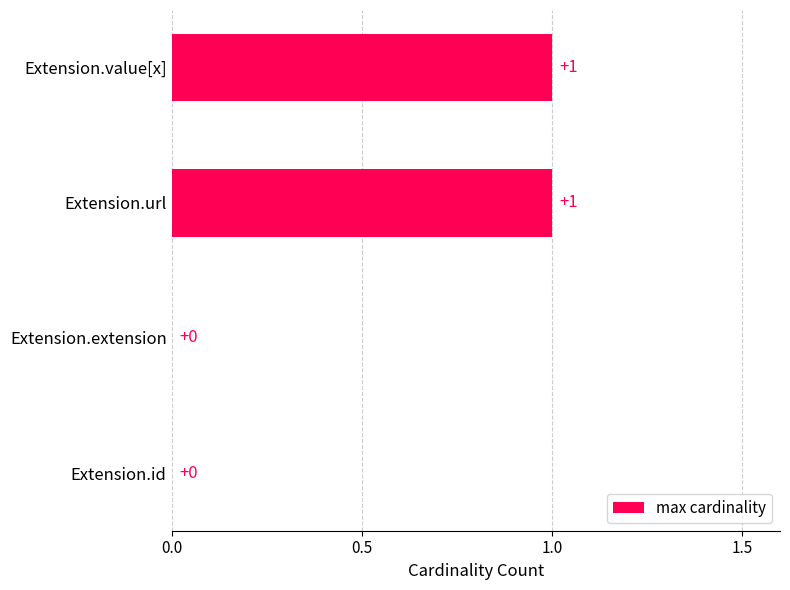

Reading top to bottom, transcribe all the data shown in this chart.

Extension.value[x]=1	Extension.url=1	Extension.extension=0	Extension.id=0